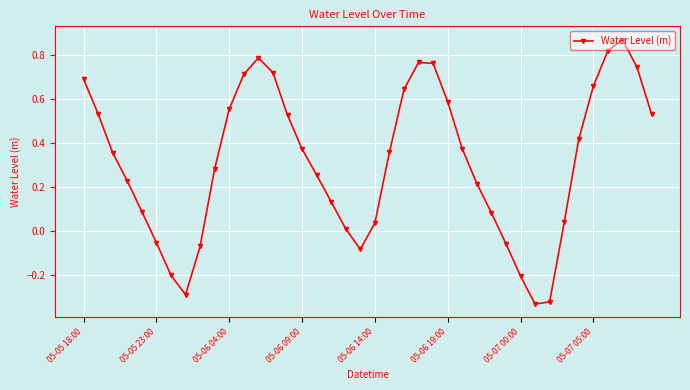

True or false: there are more than 0 points higher than both neighbors.

True